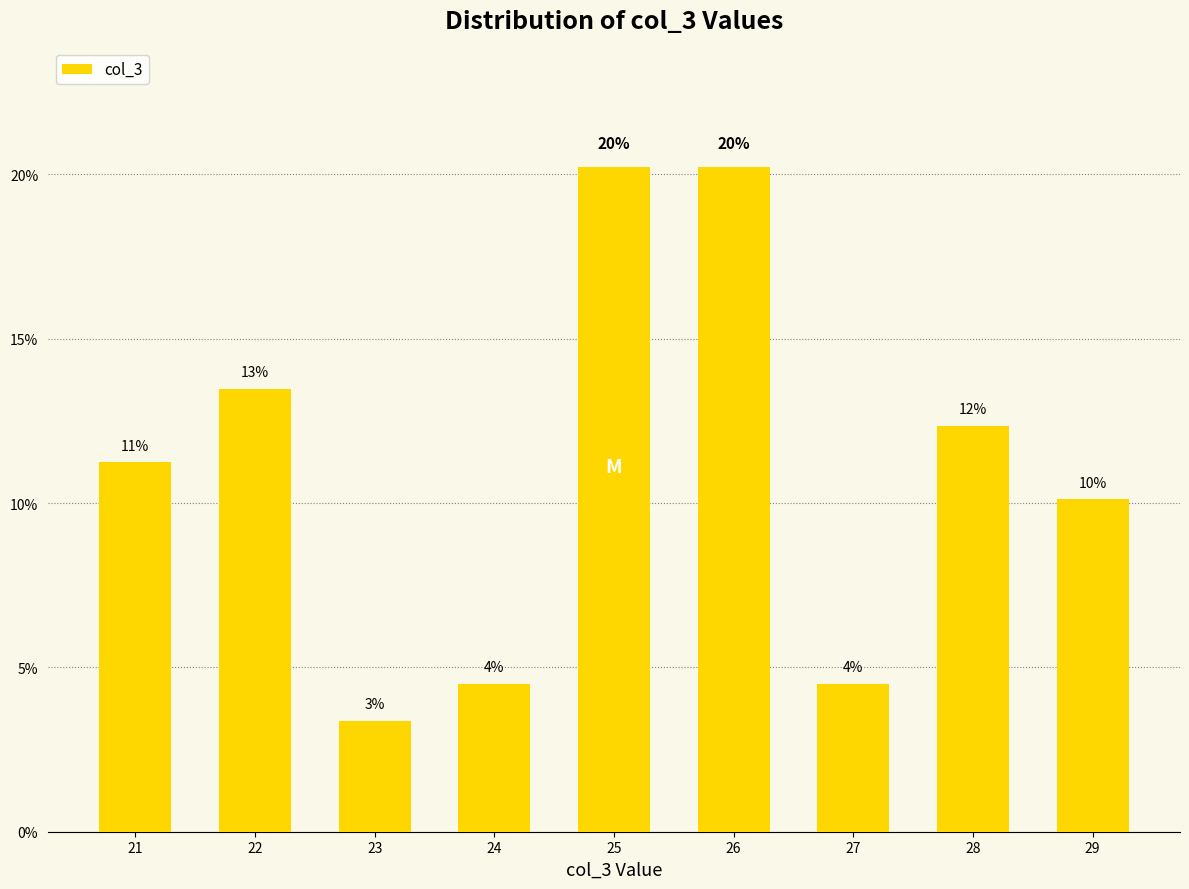

List the labels in order of value, smallest first.

23, 24, 27, 29, 21, 28, 22, 25, 26